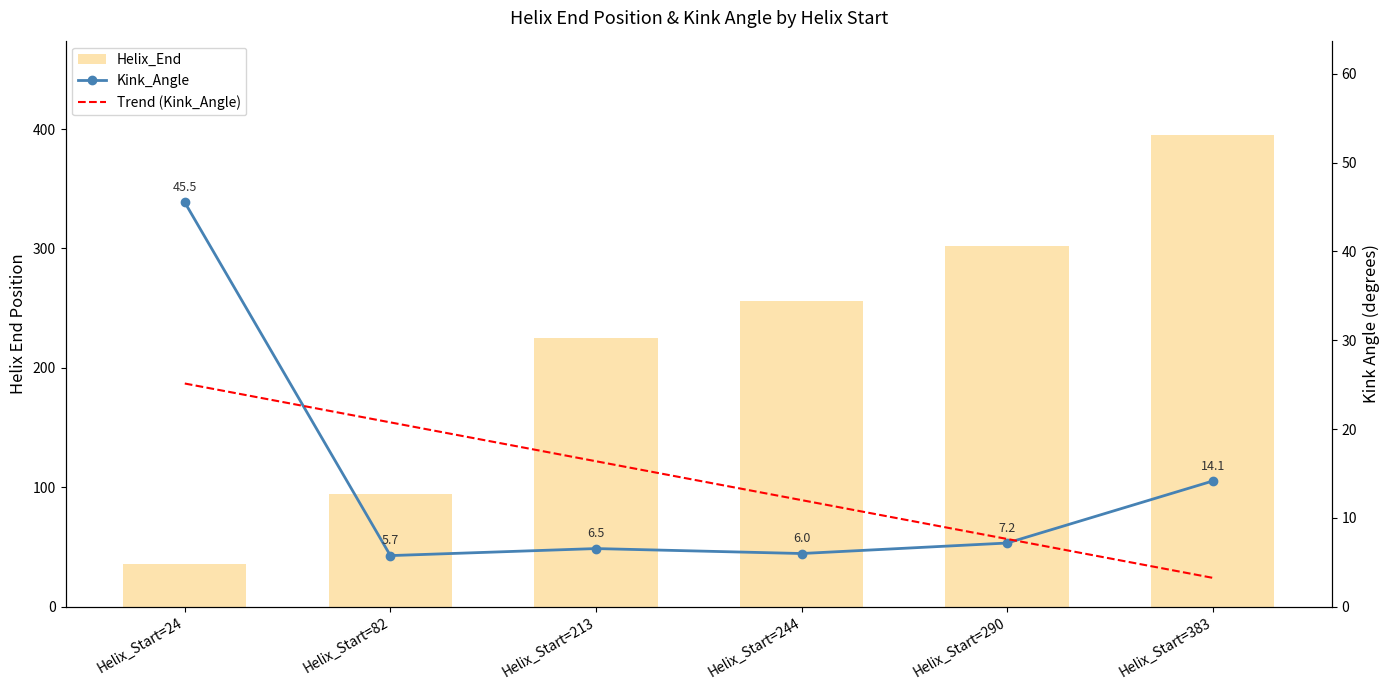

What is the average value of the Kink_Angle series?

14.2